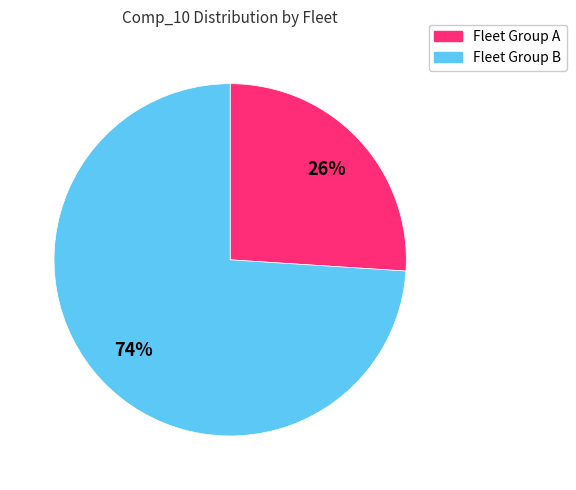

To the nearest percent, what is the combined percentage of Fleet Group B and Fleet Group A?

100%